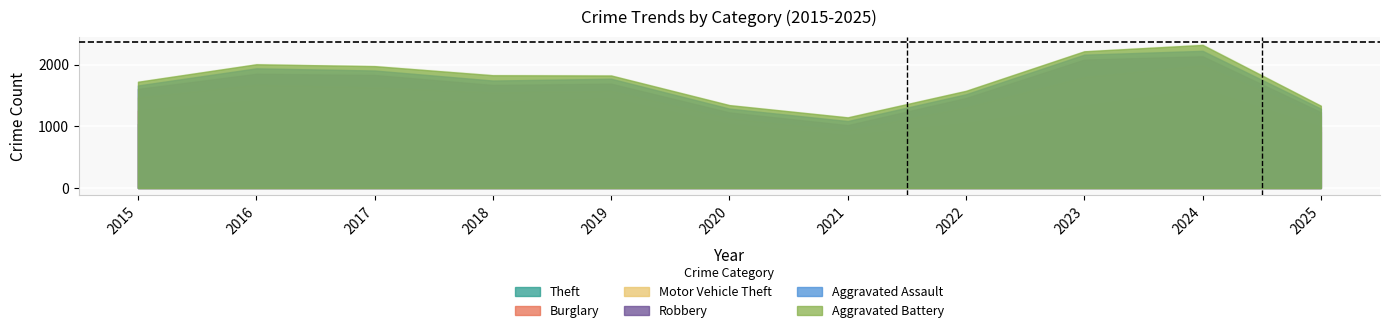

Reading left to right, extract all data points from this chart.

Theft: 2015=1041	2016=1151	2017=1188	2018=1170	2019=1272	2020=884	2021=716	2022=920	2023=1198	2024=1473	2025=912
Burglary: 2015=216	2016=266	2017=237	2018=218	2019=182	2020=146	2021=134	2022=130	2023=133	2024=133	2025=78
Motor Vehicle Theft: 2015=212	2016=259	2017=208	2018=163	2019=123	2020=99	2021=82	2022=259	2023=470	2024=388	2025=176
Robbery: 2015=139	2016=178	2017=202	2018=121	2019=116	2020=97	2021=88	2022=151	2023=284	2024=144	2025=64
Aggravated Assault: 2015=56	2016=88	2017=72	2018=72	2019=80	2020=62	2021=66	2022=61	2023=79	2024=88	2025=57
Aggravated Battery: 2015=60	2016=66	2017=71	2018=86	2019=53	2020=57	2021=60	2022=56	2023=55	2024=96	2025=48